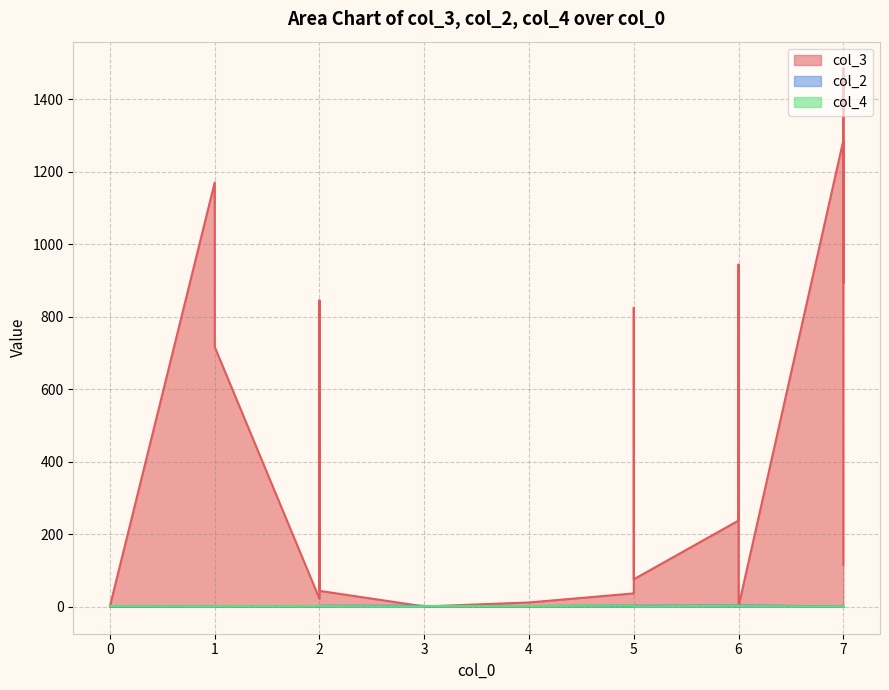

Which series changed the most between 5 and 6?

col_3